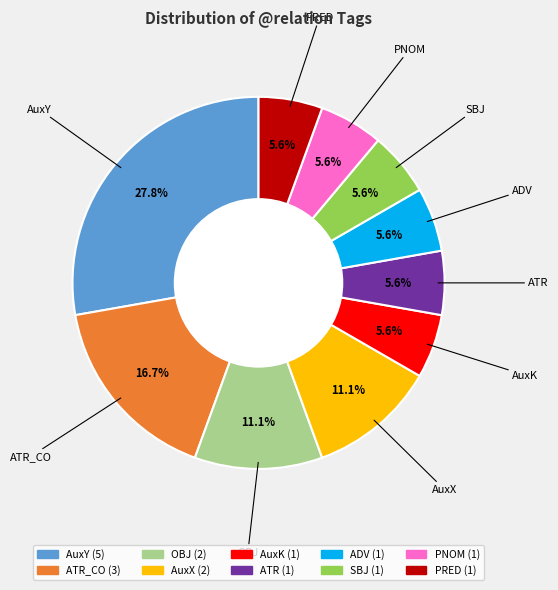

Does any single category account for the majority?

No